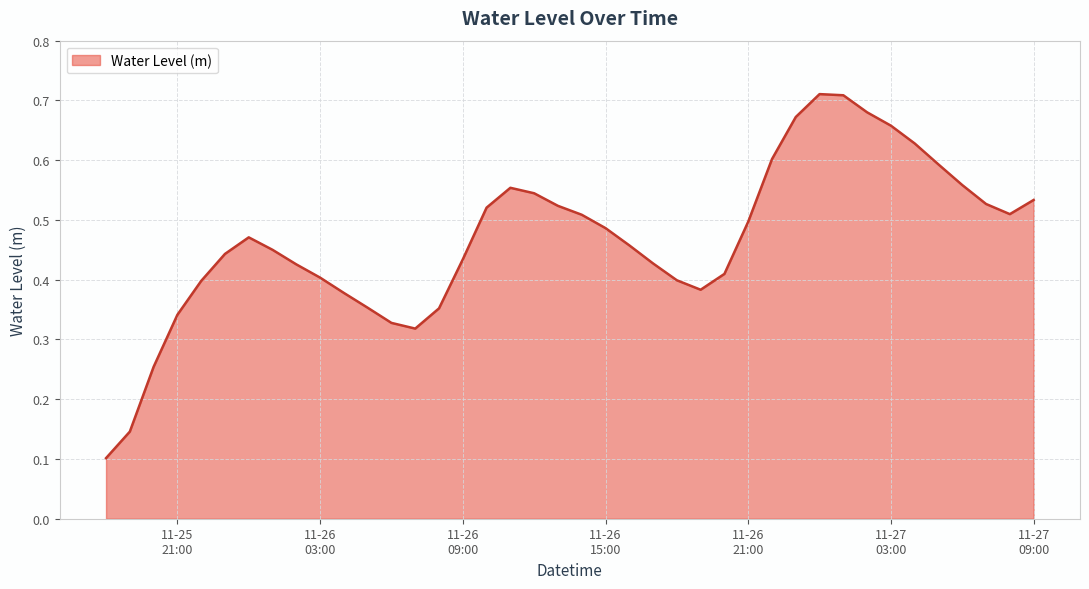

What is the label of the 5th point from the left?

2024-11-25 22:00:00